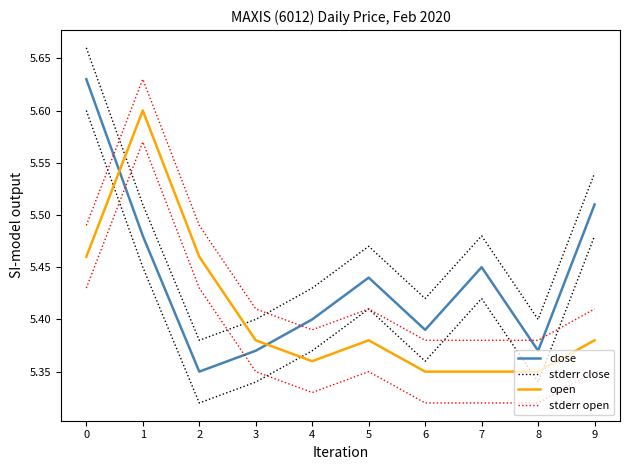

The stderr close series shows 7.7 at 2. True or false?

False